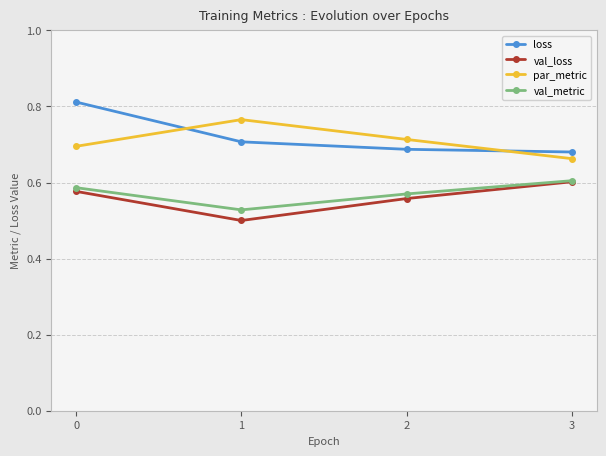

At which label is val_metric closest to 0?

1